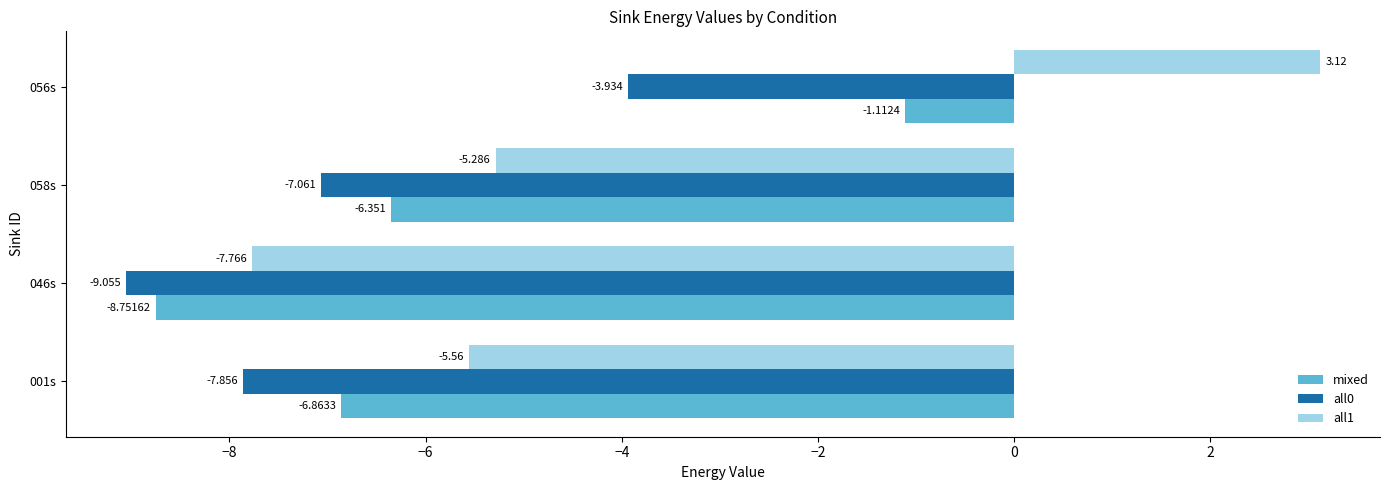

What are all the series names shown in the legend?

mixed, all0, all1